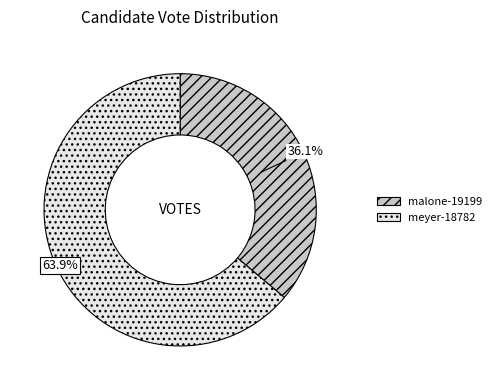

Does malone-19199 represent more than half of the total?

No